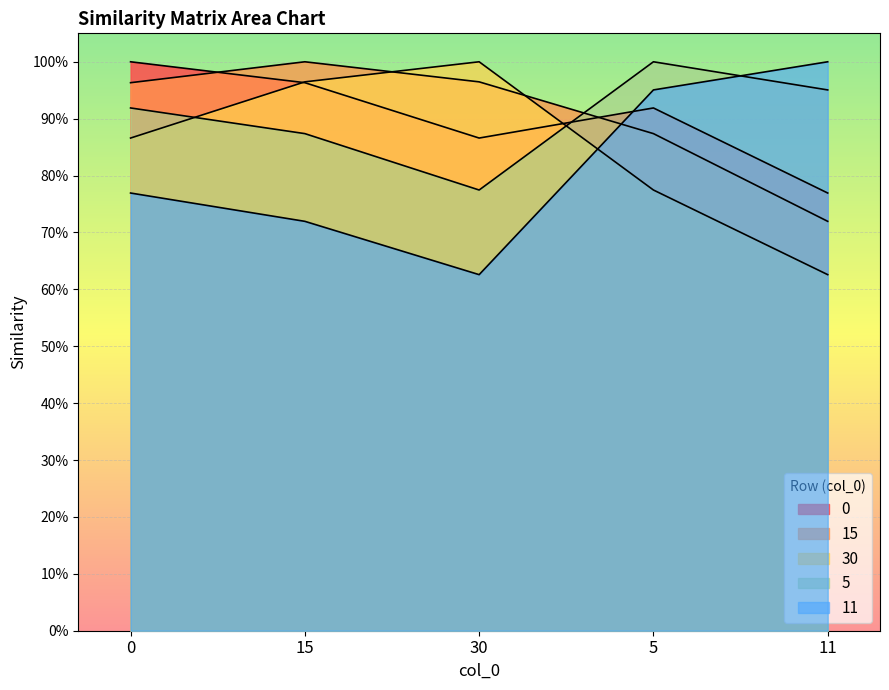

Reading right to left, what are all the values shown in this chart?

0: 11=0.8	5=0.9	30=0.9	15=1.0	0=1.0
15: 11=0.7	5=0.9	30=1.0	15=1.0	0=1.0
30: 11=0.6	5=0.8	30=1.0	15=1.0	0=0.9
5: 11=1.0	5=1.0	30=0.8	15=0.9	0=0.9
11: 11=1.0	5=1.0	30=0.6	15=0.7	0=0.8